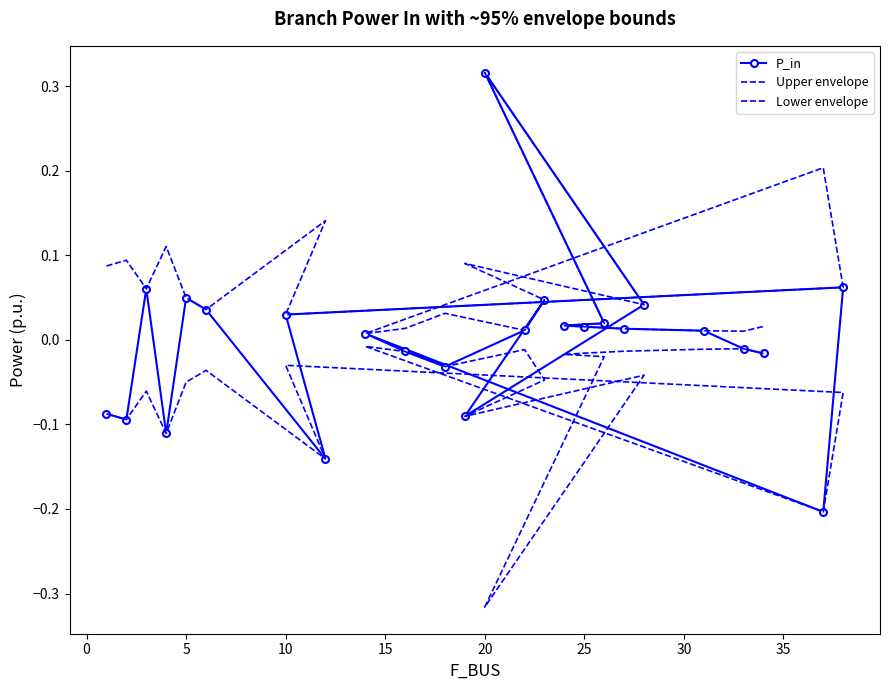

Is the value of Lower envelope at 0 greater than the value of Upper envelope at 19?

No